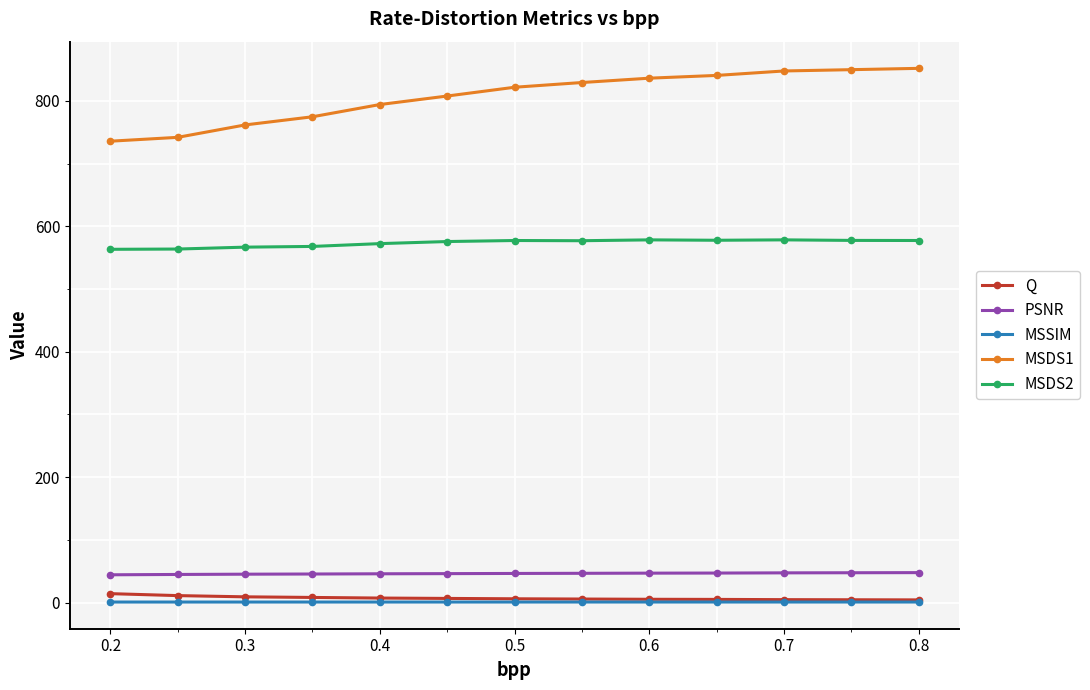

True or false: MSDS1 and MSDS2 cross at least once.

False